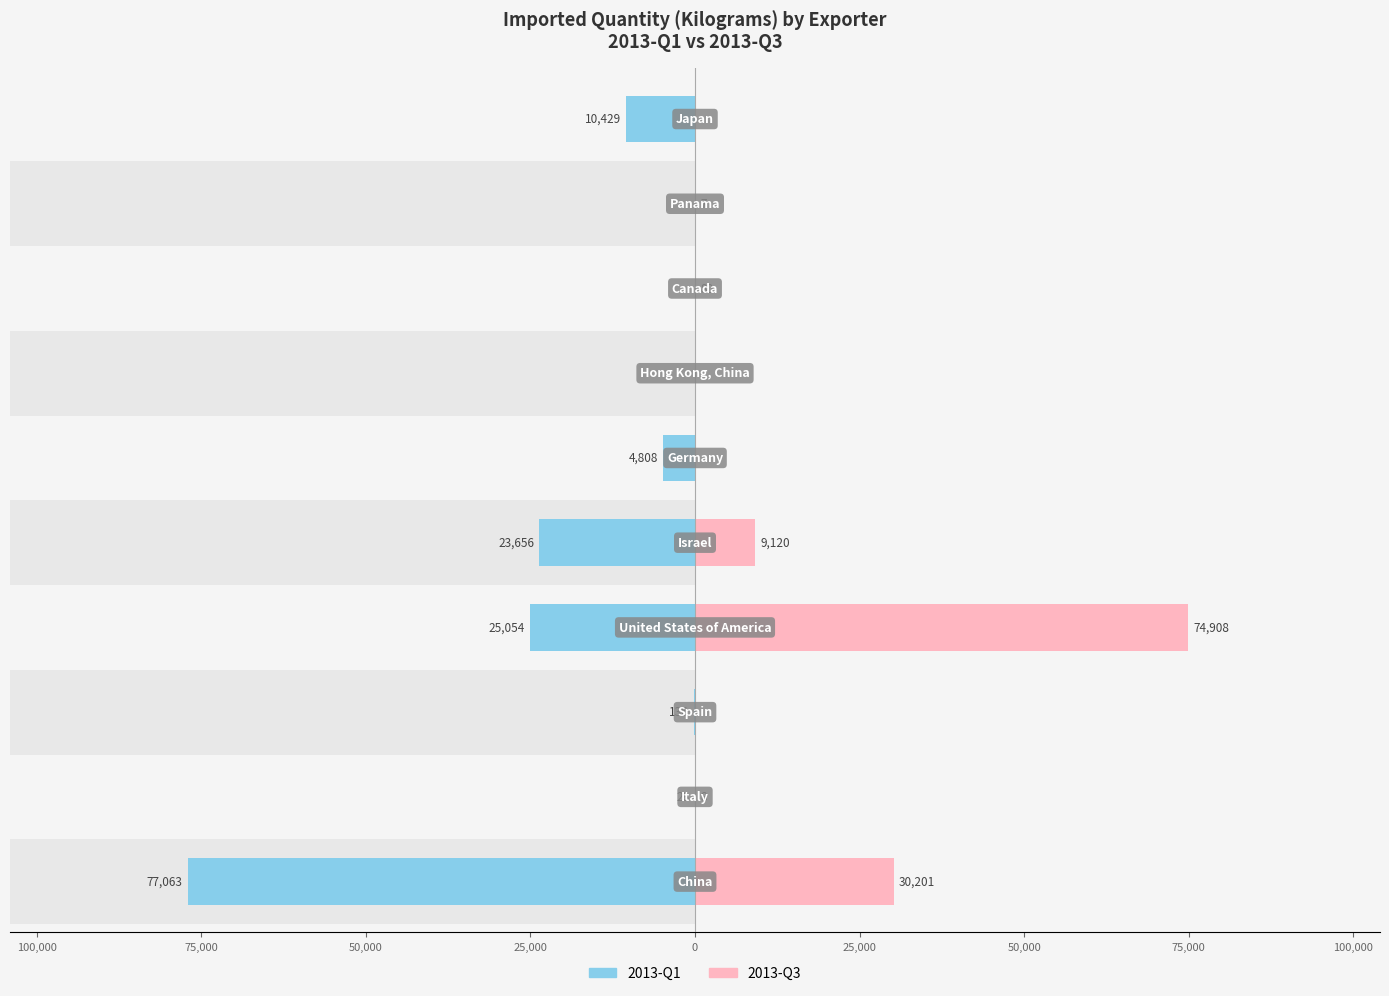

What is the minimum value shown in the chart?

-77063